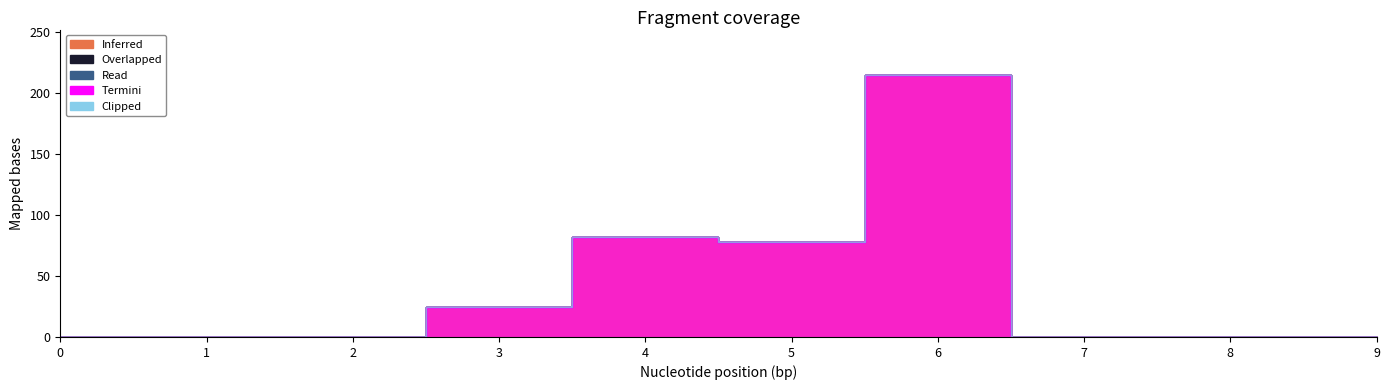

Reading left to right, what are all the values shown in this chart?

Inferred: 0	0	0	25	82	78	215	0	0	0
Overlapped: 0	0	0	0	0	0	0	0	0	0
Read: 0	0	0	0	0	0	0	0	0	0
Termini: 0	0	0	0	0	0	0	0	0	0
Clipped: 0	0	0	0	0	0	0	0	0	0